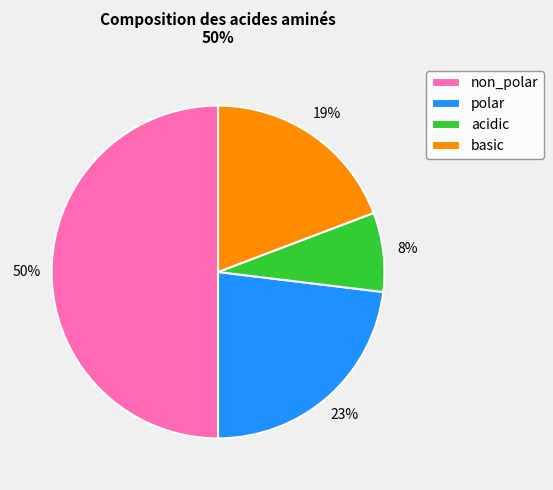

True or false: polar accounts for 37% of the total.

False